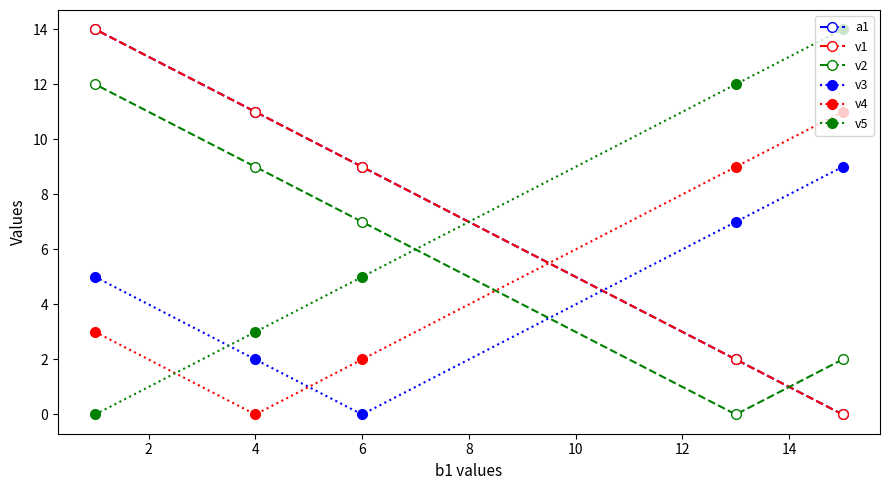

What is the difference between the second highest and second lowest values in the v2 series?

7